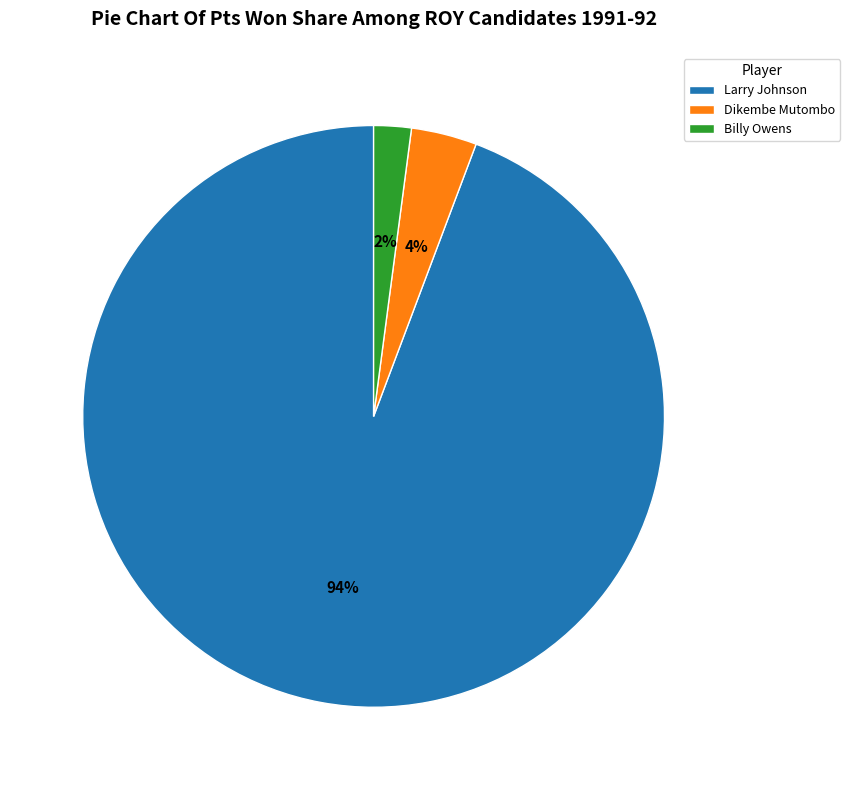

To the nearest percent, what is the difference between the largest and smallest slice percentages?

92%